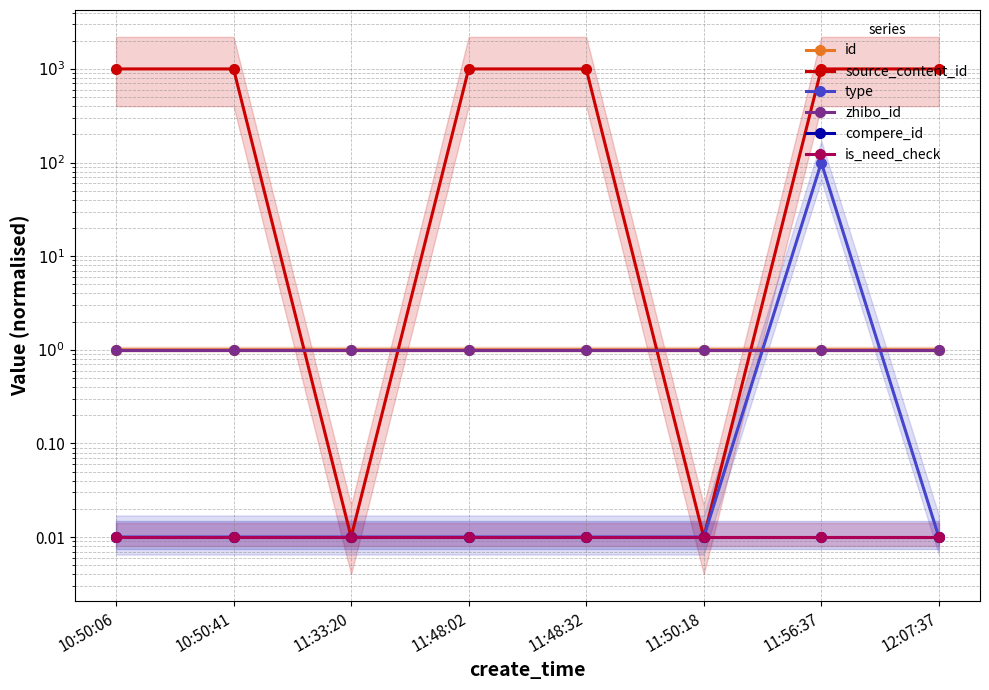

What position from the left is 11:56:37?

7